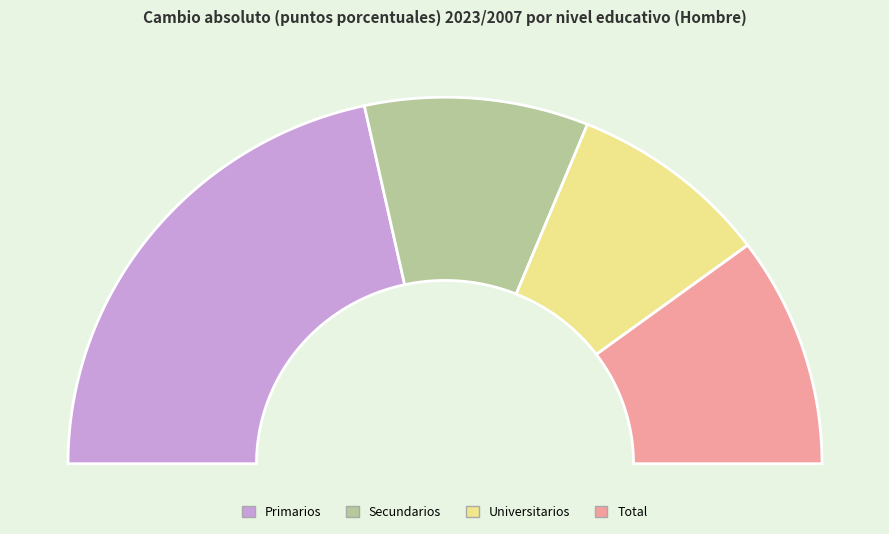

Approximately how many times larger is the value at Universitarios compared to Secundarios?

0.9